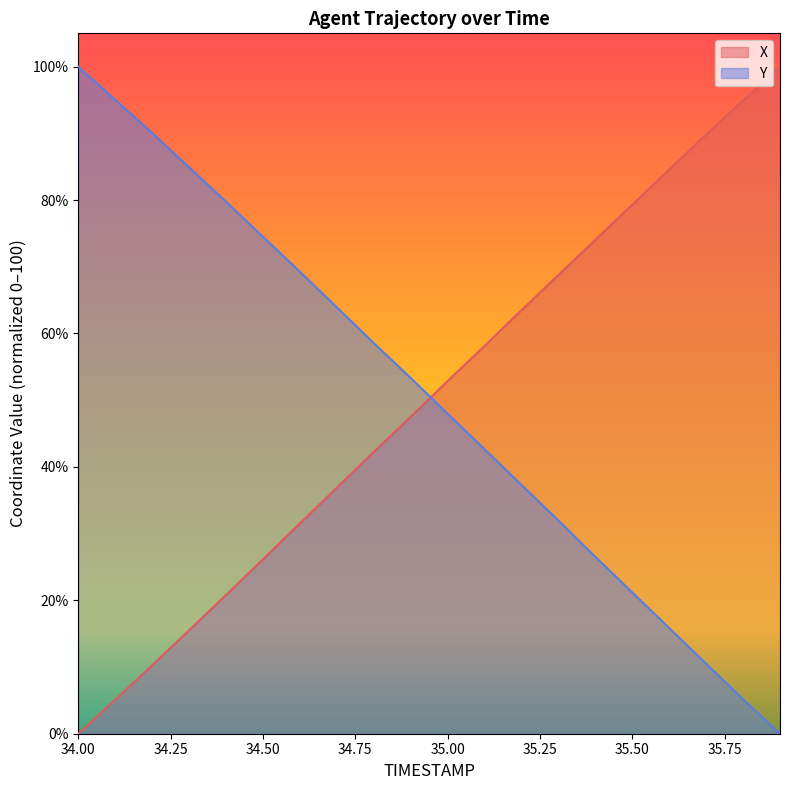

What is the difference between the maximum and minimum values in the X series?

100.0